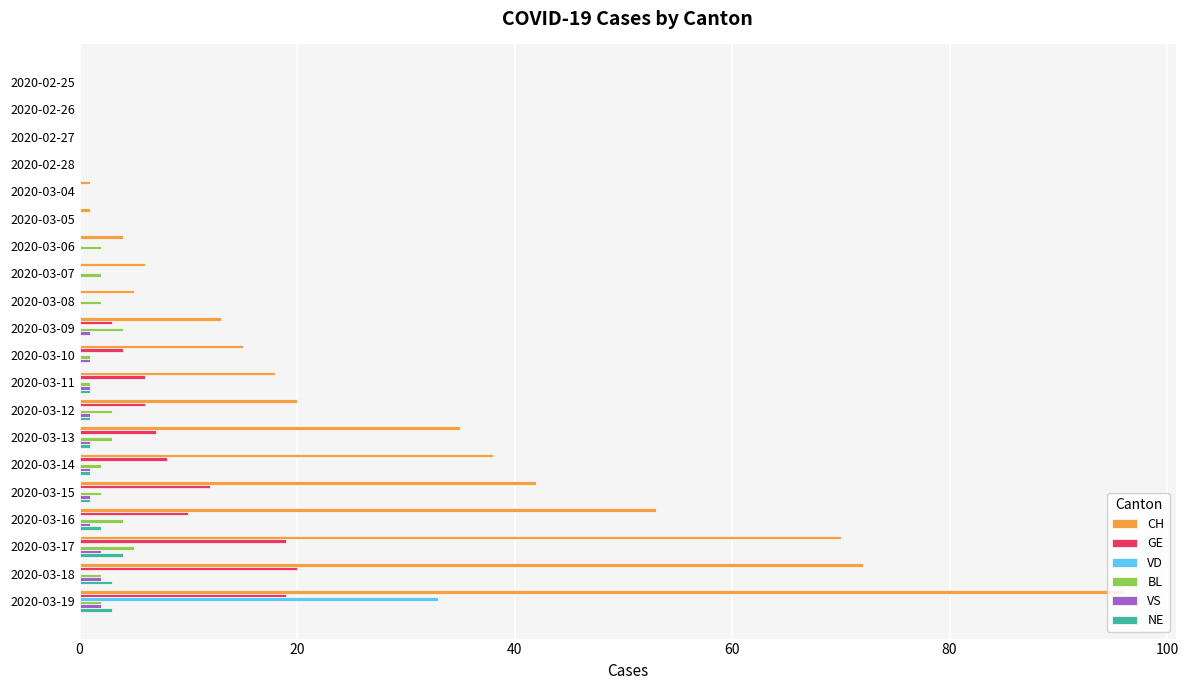

Which category has the highest value across all series?

2020-03-19